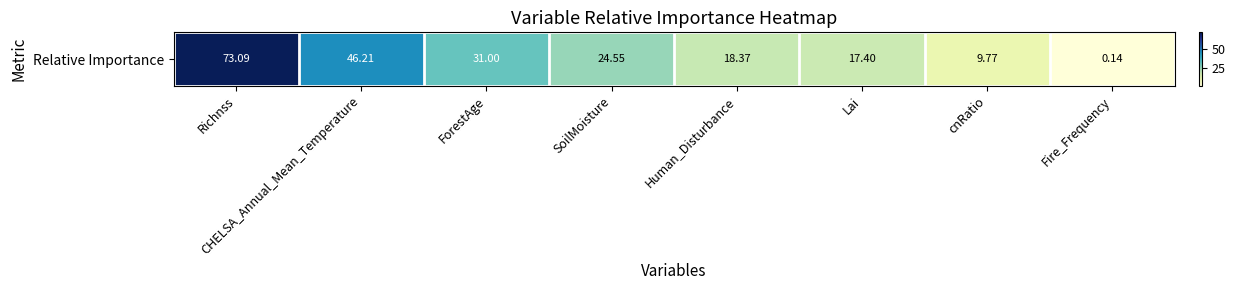

What is the difference between the values at CHELSA_Annual_Mean_Temperature and cnRatio?

36.4